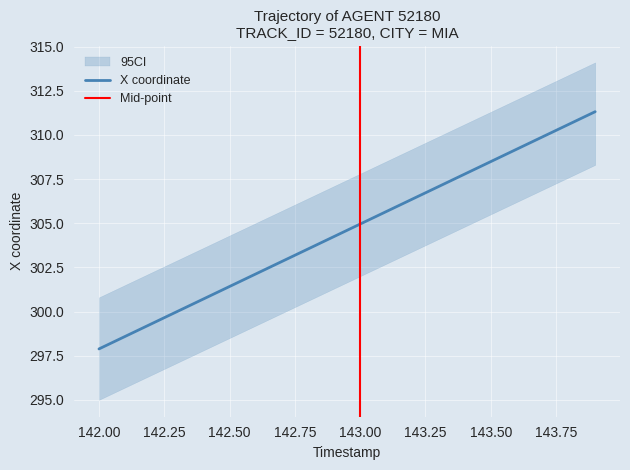

The chart shows a value of 547.0 at 143.6. True or false?

False